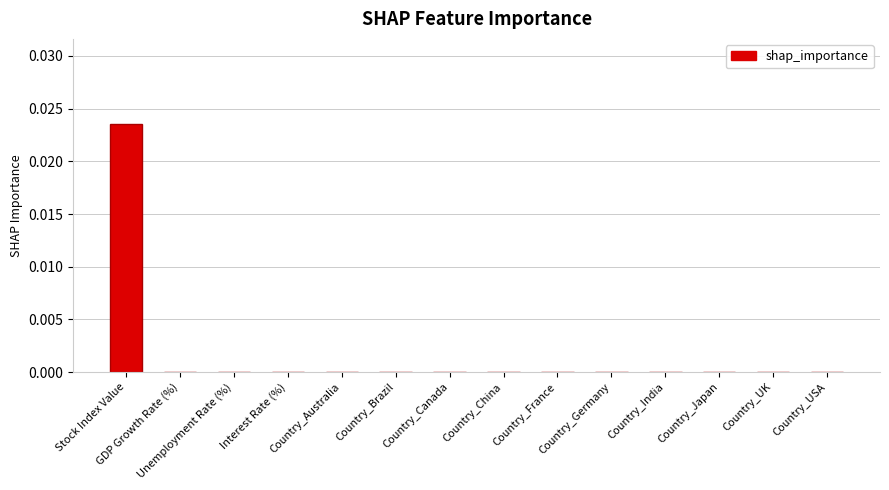

Count the number of data series in this chart.

1